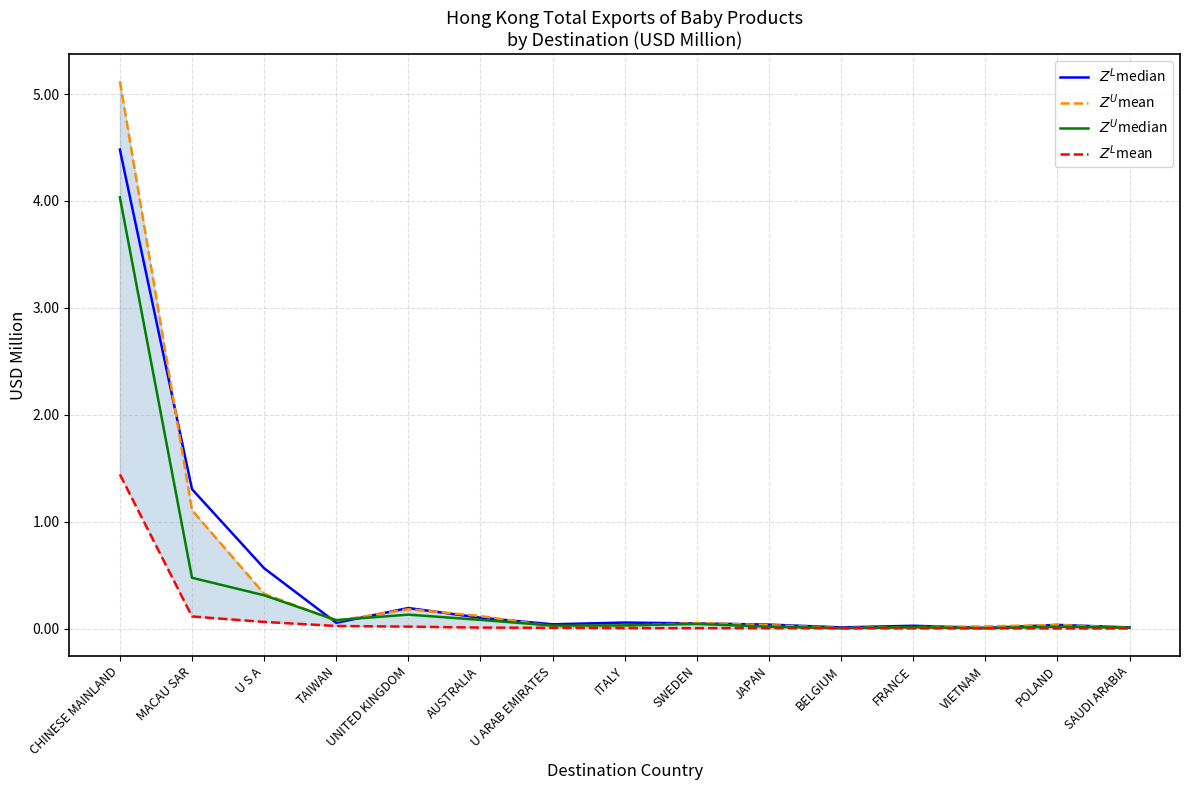

After their last crossing, which series has the higher values: $Z^U$median or $Z^L$median?

$Z^L$median